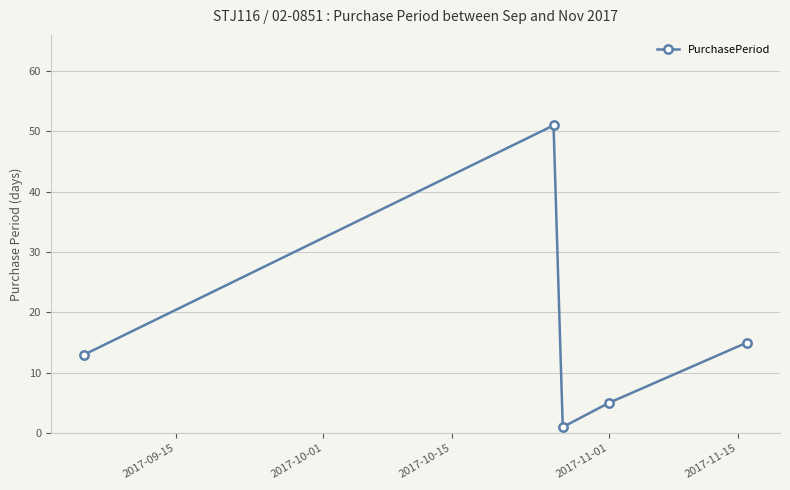

What is the value of the 2nd point from the left?

51